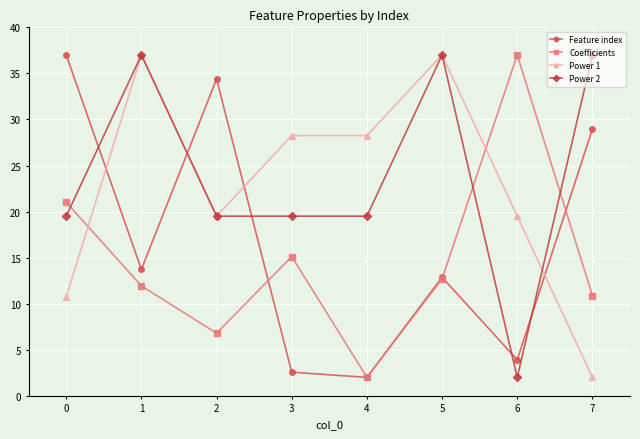

Which series ends up on top after the final intersection of Power 1 and Power 2?

Power 2